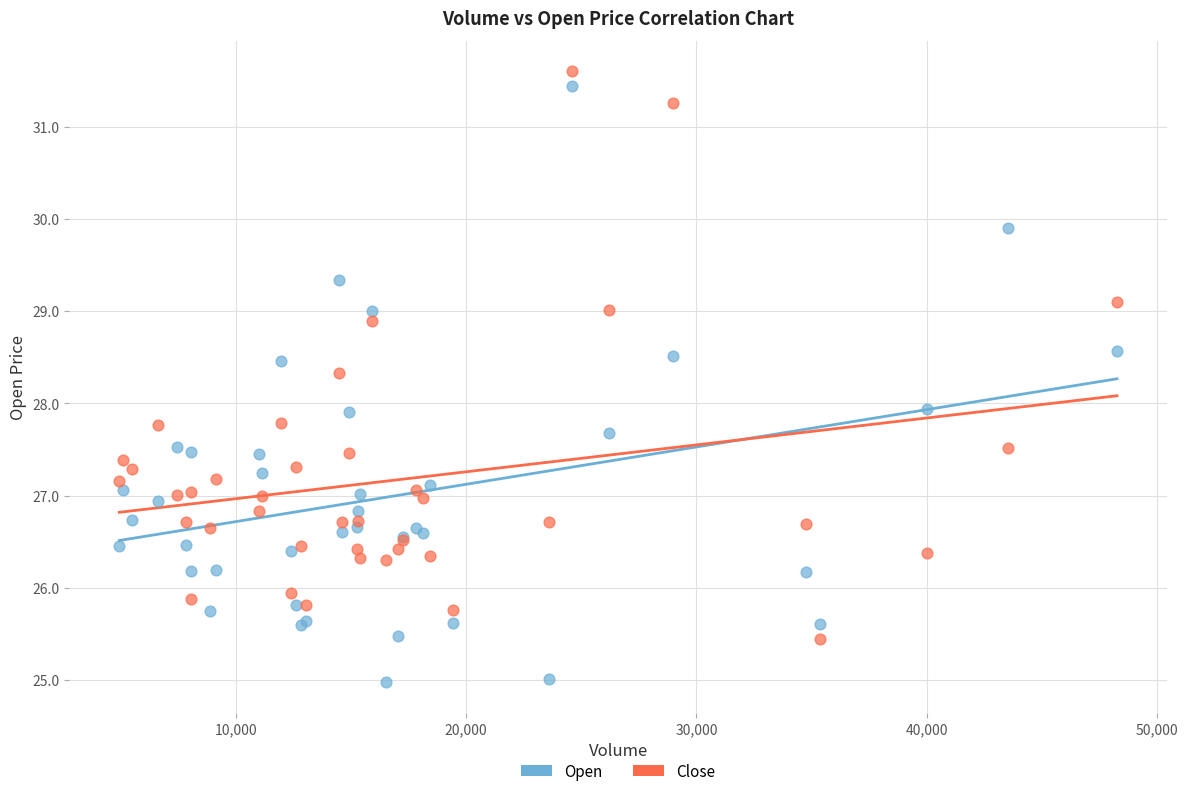

What are all the series names shown in the legend?

Open, Close